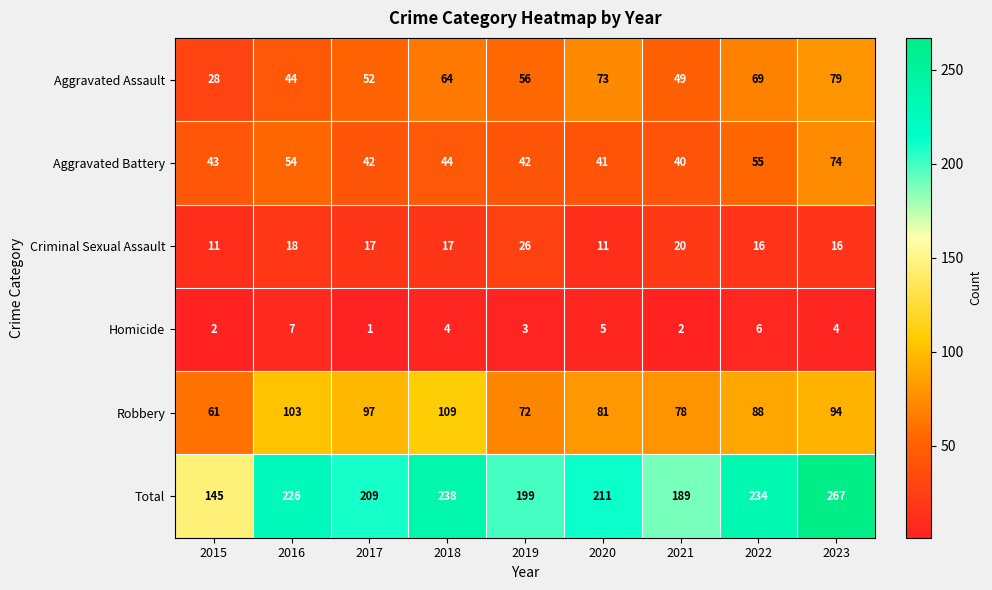

Read the Criminal Sexual Assault value at 2023.

16